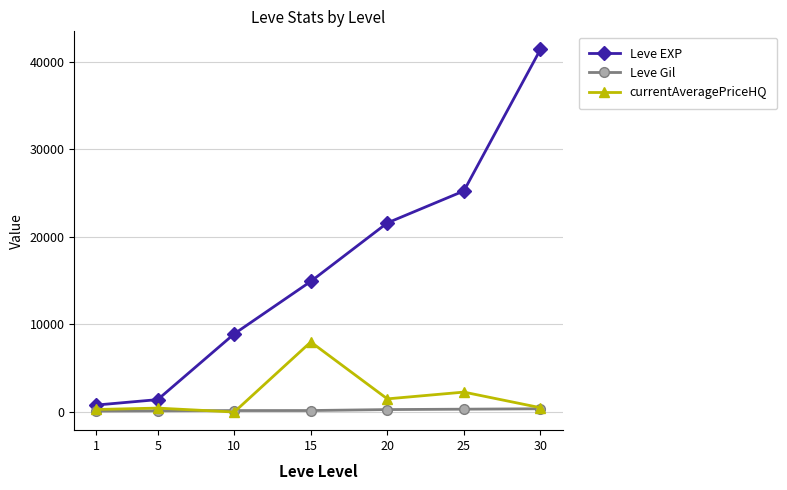

What is the average value of the Leve Gil series?

224.7